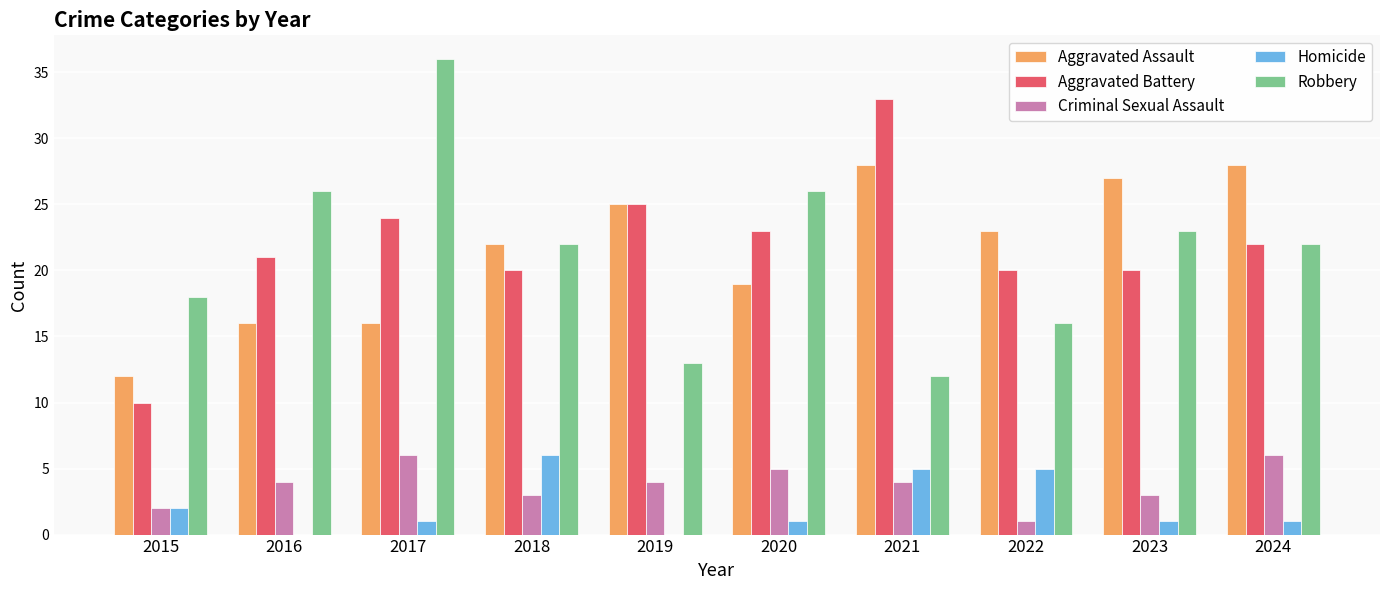

The Aggravated Battery series shows 16 at 2015. True or false?

False